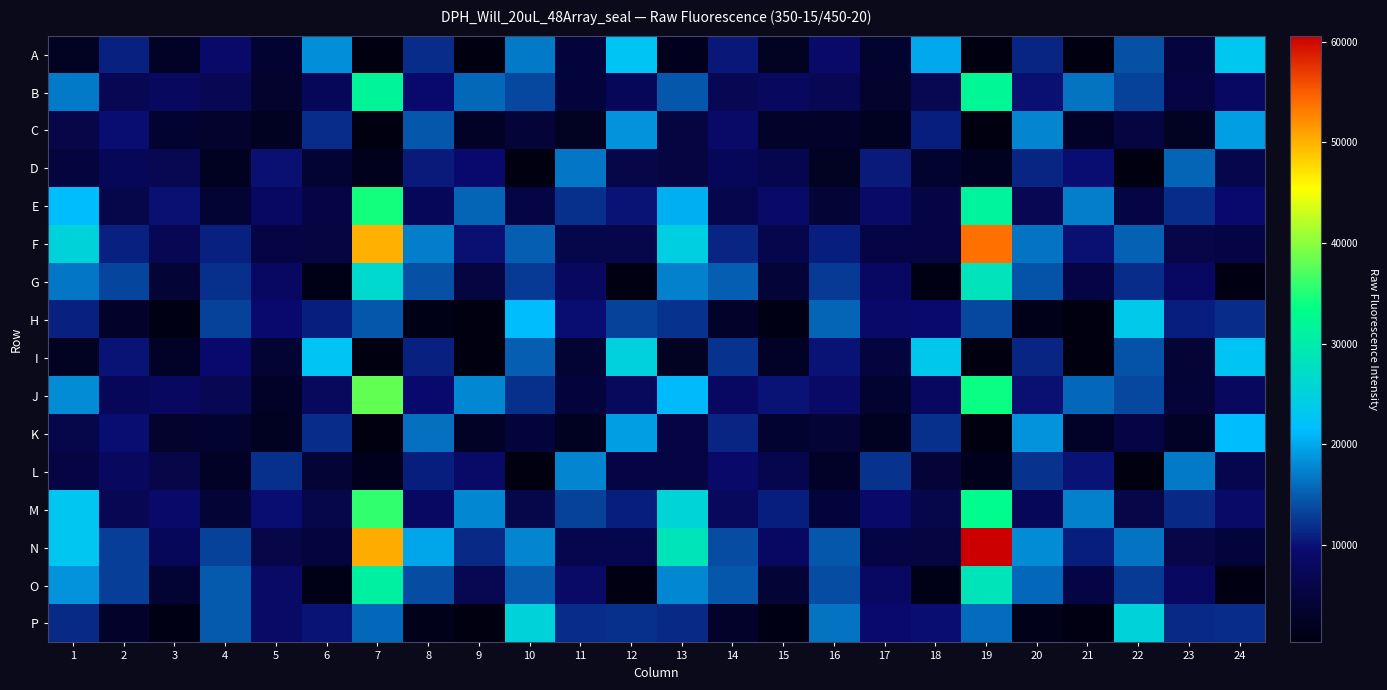

What is the total value across all series at 11?

132558